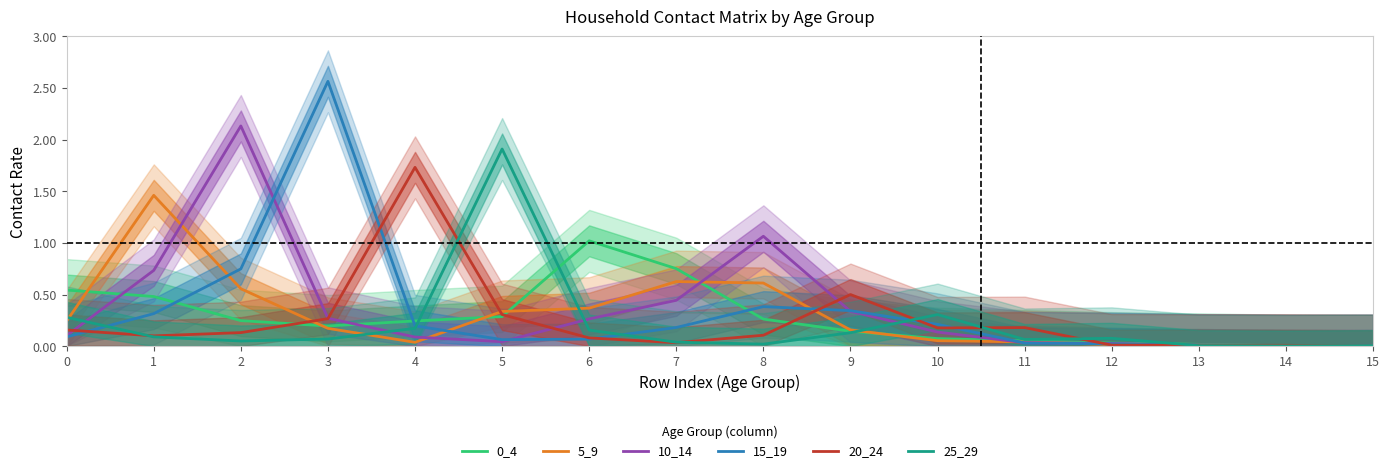

What is the difference between the 5_9 values at 9 and 1?

1.3